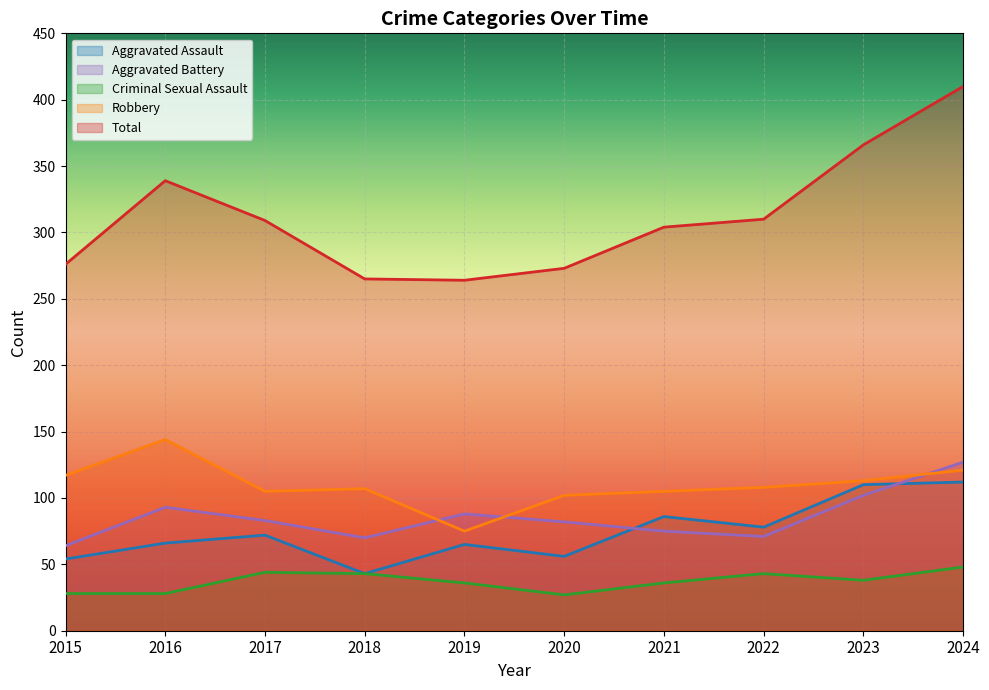

What is the maximum value for Robbery?

144